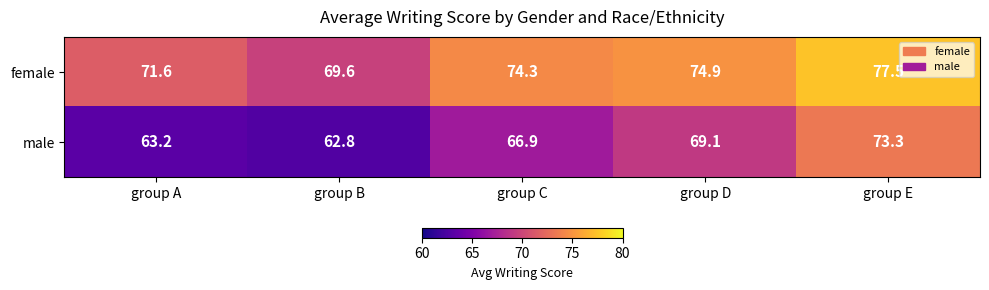

What is the highest value of the male series?

73.3